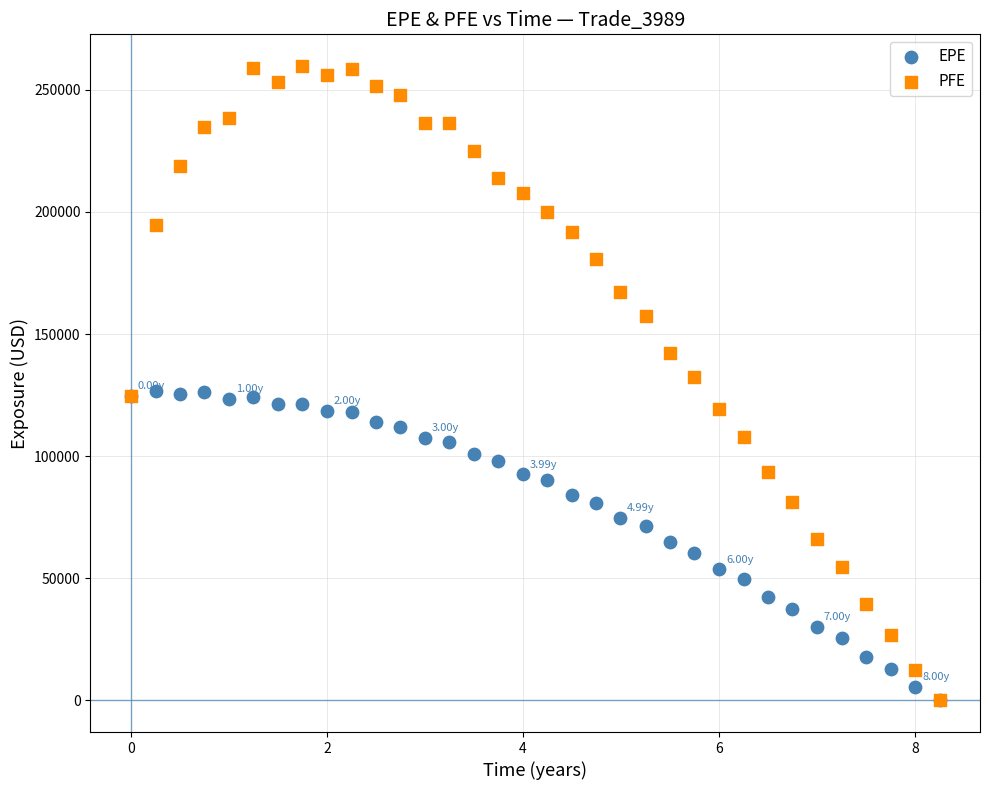

Which series reaches the maximum Y coordinate?

PFE